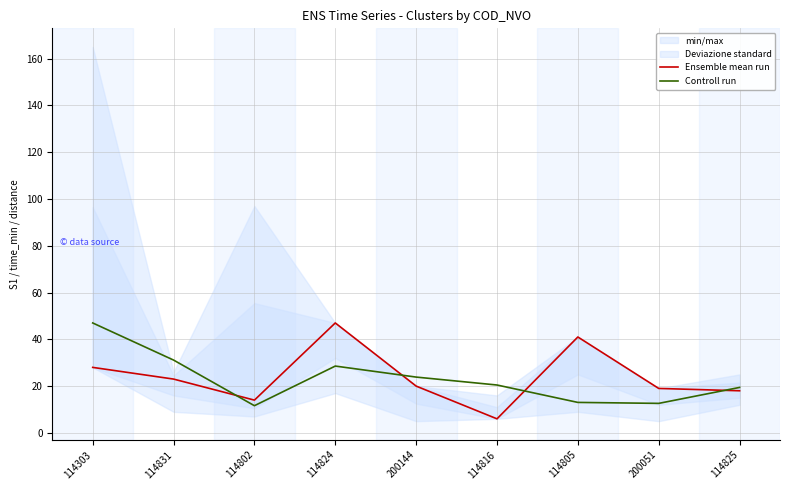

What is the difference between the highest and lowest values at 114303?

19.0